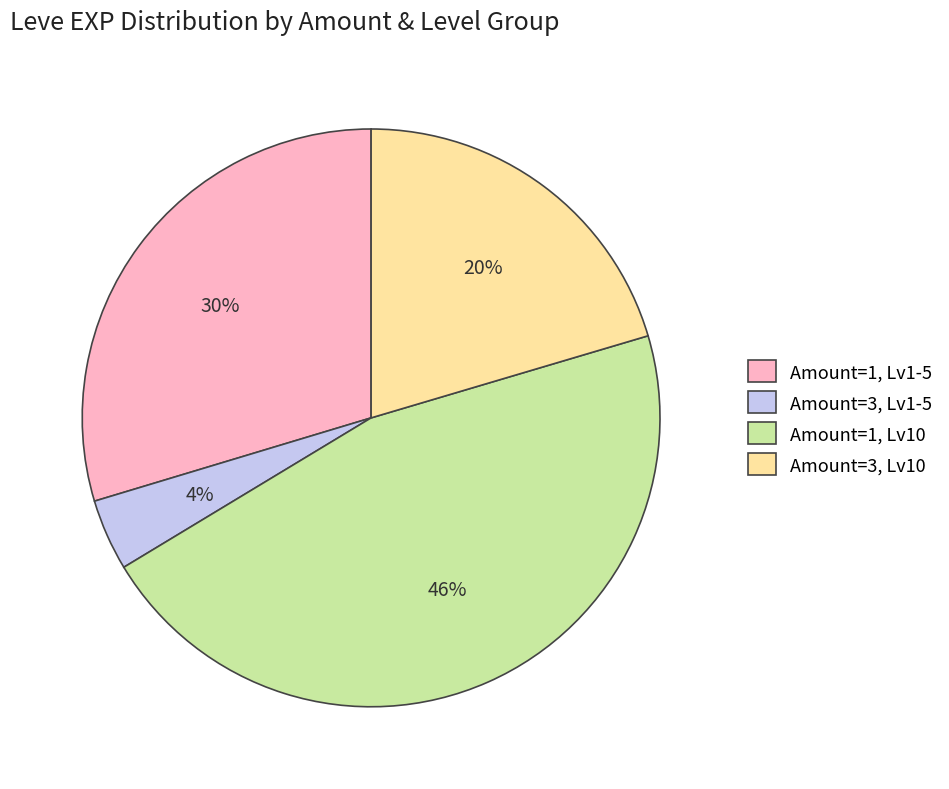

Which category has the biggest portion of the pie?

Amount=1, Lv10